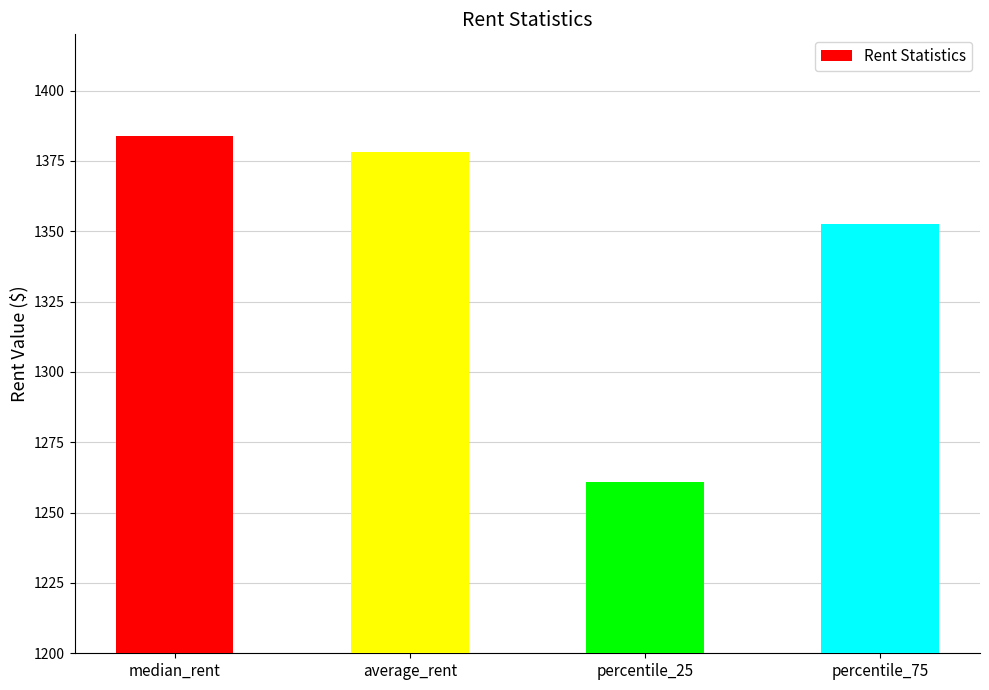

What is the maximum value shown in the chart?

1384.0